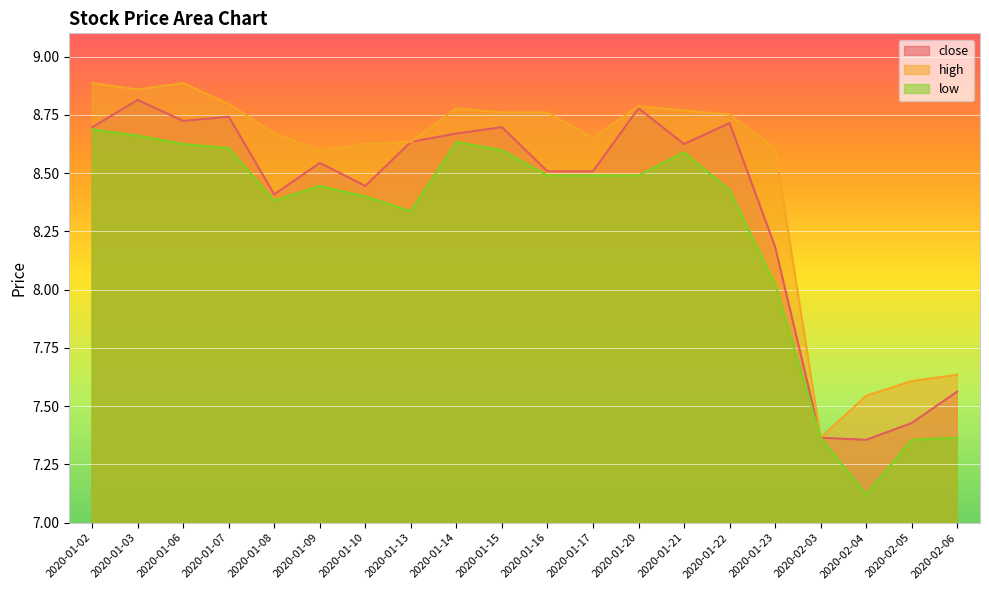

True or false: close and low cross at least once.

False